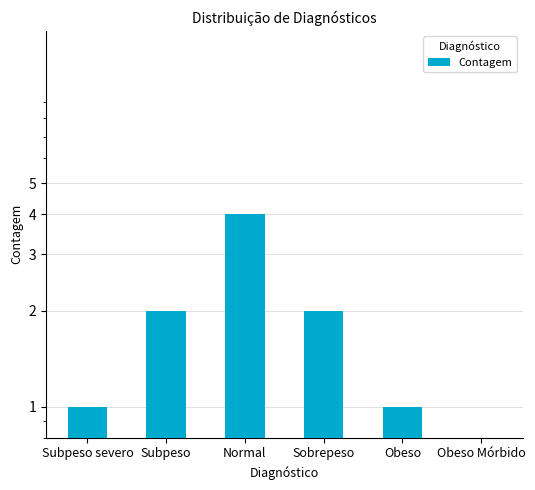

Reading right to left, what are all the values shown in this chart?

0	1	2	4	2	1